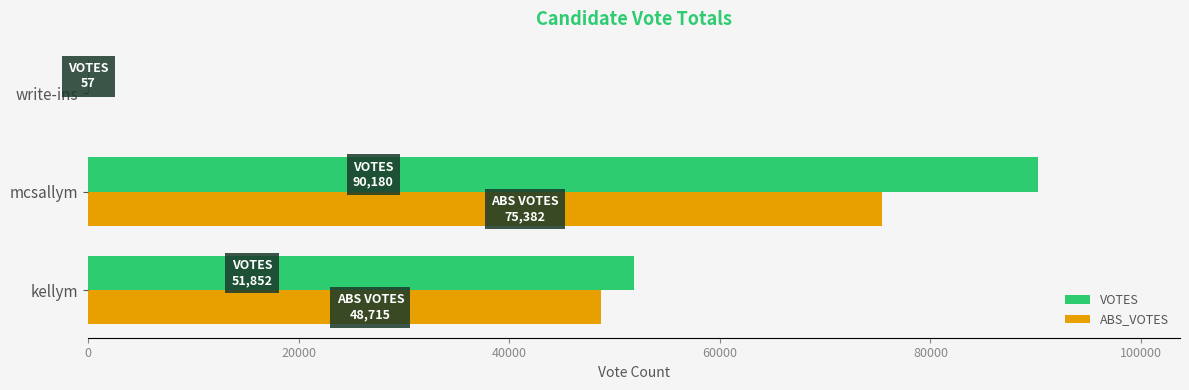

At which label is ABS_VOTES closest to 37691?

kellym